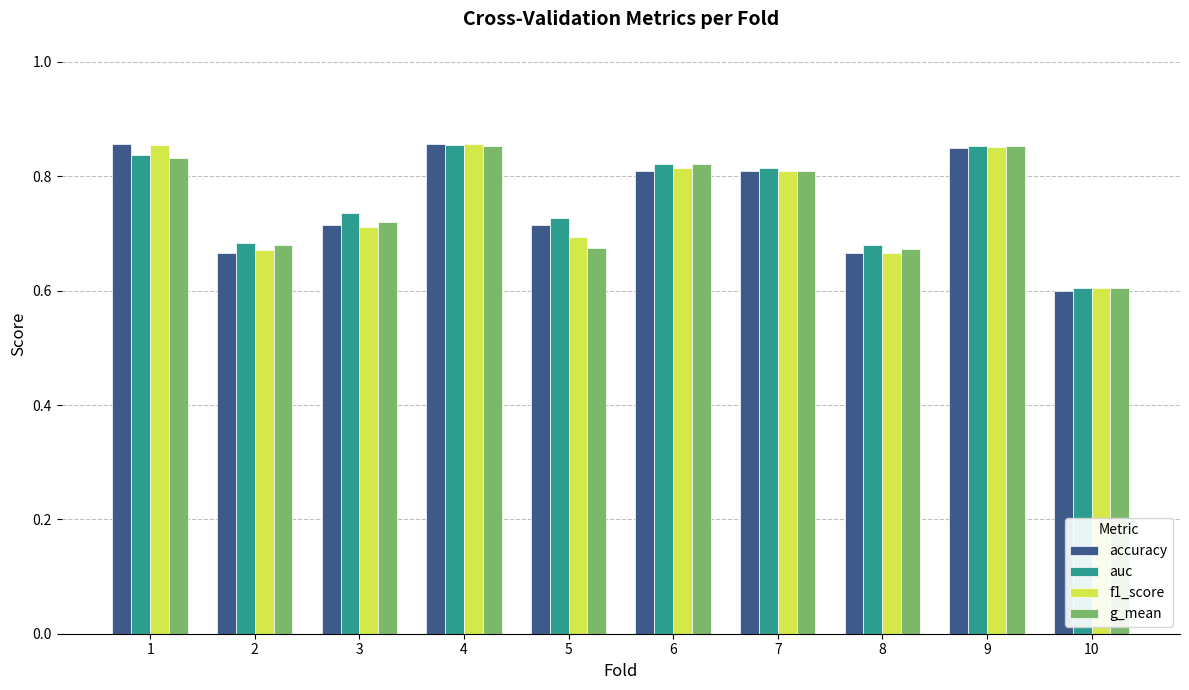

What is the smallest value displayed?

0.6